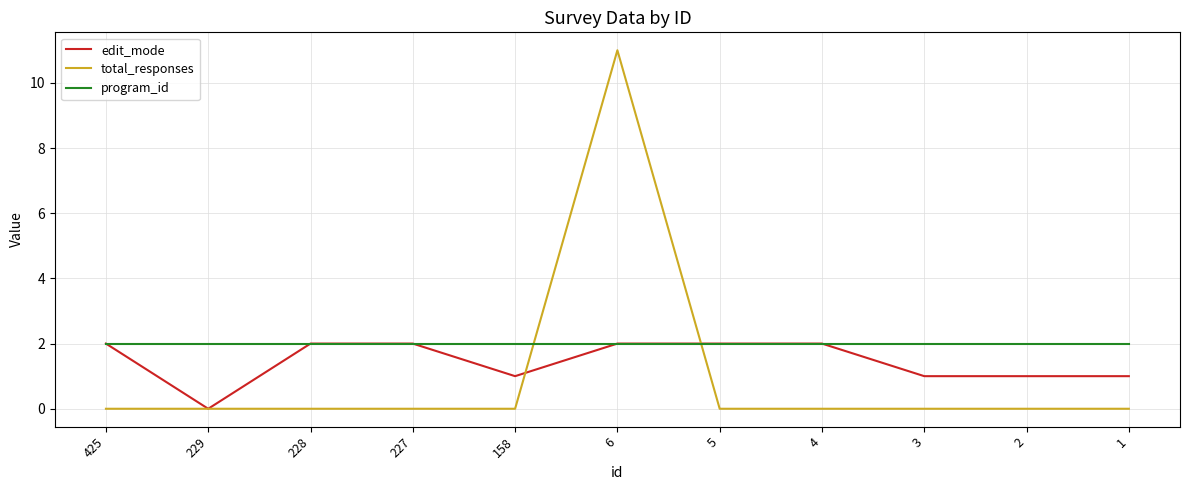

Reading left to right, transcribe all the data shown in this chart.

edit_mode: 2	0	2	2	1	2	2	2	1	1	1
total_responses: 0	0	0	0	0	11	0	0	0	0	0
program_id: 2	2	2	2	2	2	2	2	2	2	2